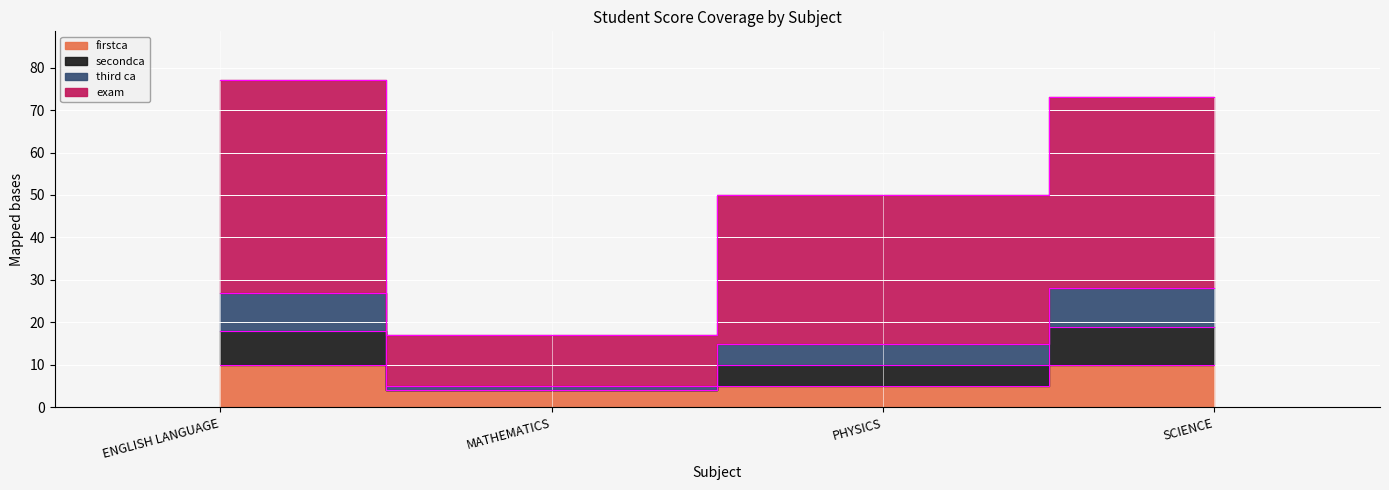

What position from the right is MATHEMATICS?

3